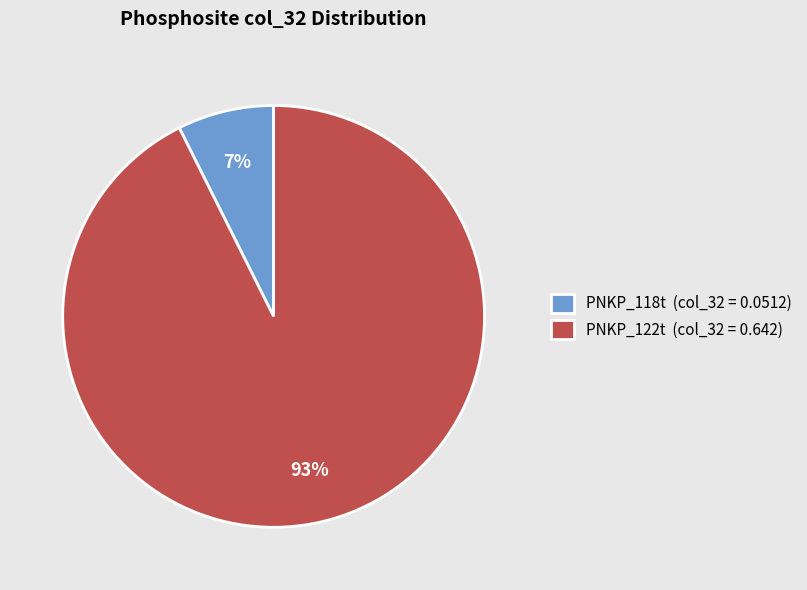

Count the number of slices in the pie.

2